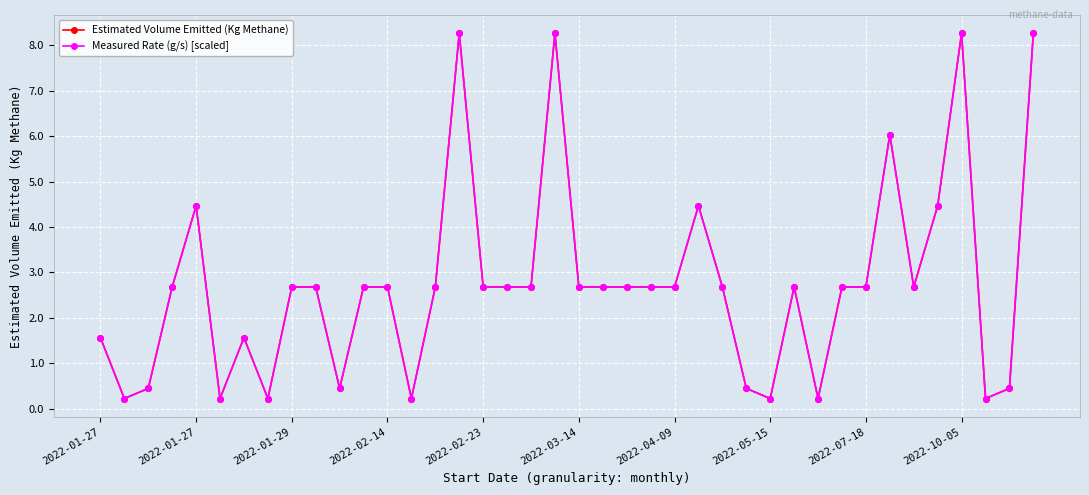

Reading left to right, what are all the values shown in this chart?

Estimated Volume Emitted (Kg Methane): 1.6	0.2	0.4	2.7	4.5	0.2	1.6	0.2	2.7	2.7	0.4	2.7	2.7	0.2	2.7	8.3	2.7	2.7	2.7	8.3	2.7	2.7	2.7	2.7	2.7	4.5	2.7	0.4	0.2	2.7	0.2	2.7	2.7	6.0	2.7	4.5	8.3	0.2	0.4	8.3
Measured Rate (g/s) [scaled]: 1.6	0.2	0.4	2.7	4.5	0.2	1.6	0.2	2.7	2.7	0.4	2.7	2.7	0.2	2.7	8.3	2.7	2.7	2.7	8.3	2.7	2.7	2.7	2.7	2.7	4.5	2.7	0.4	0.2	2.7	0.2	2.7	2.7	6.0	2.7	4.5	8.3	0.2	0.4	8.3